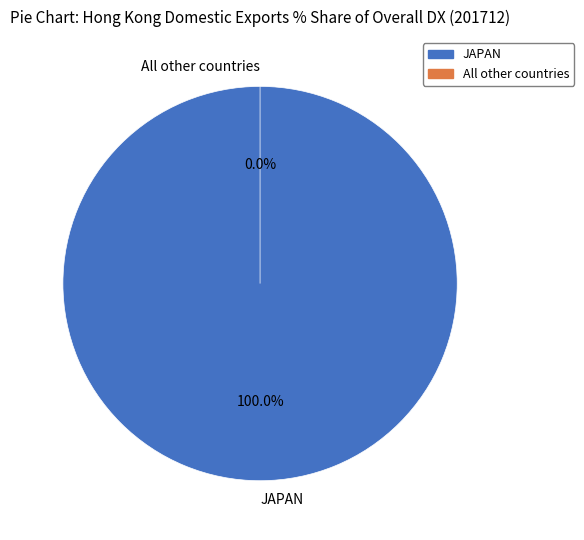

Which has a higher value, All other countries or JAPAN?

JAPAN